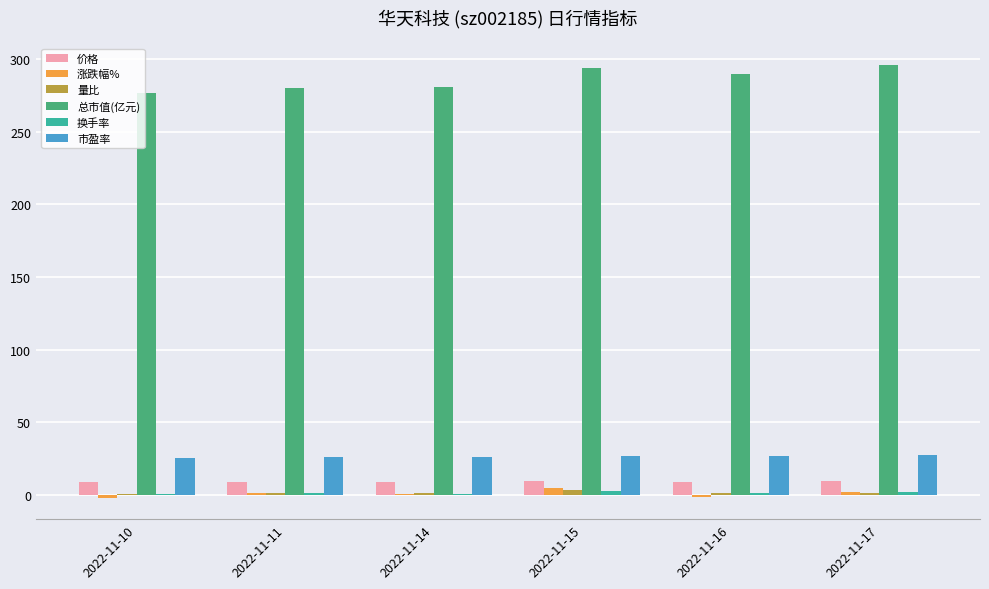

Which series has the largest total across all categories?

总市值(亿元)